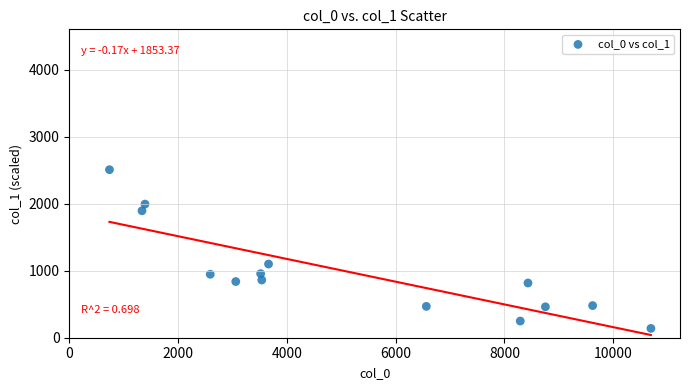

What Y value in the scatter plot is closest to 1322?

1099.2